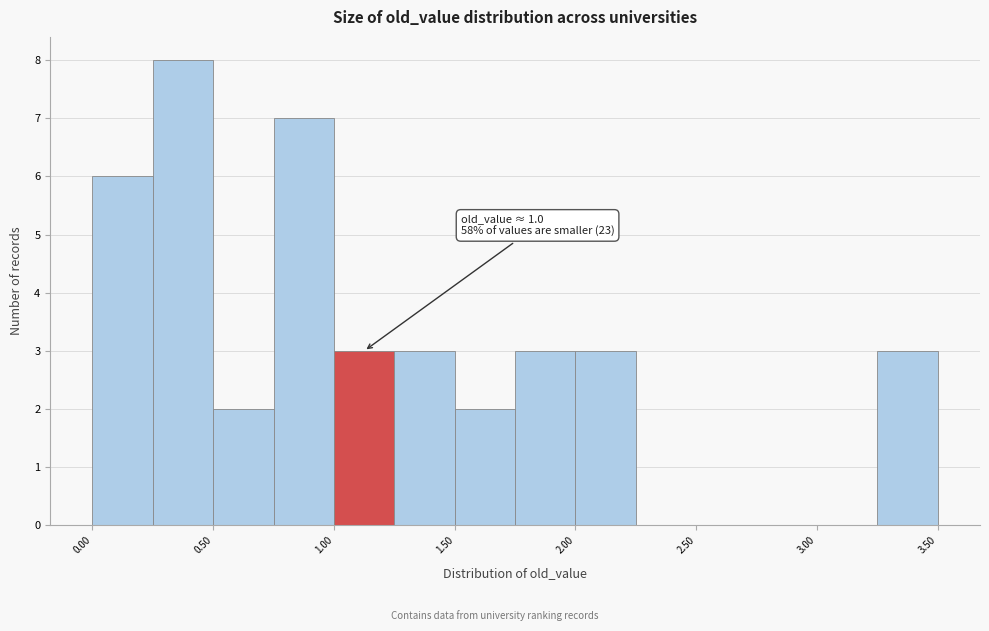

Over which range of the x-axis is the bar tallest?

0.25 to 0.50